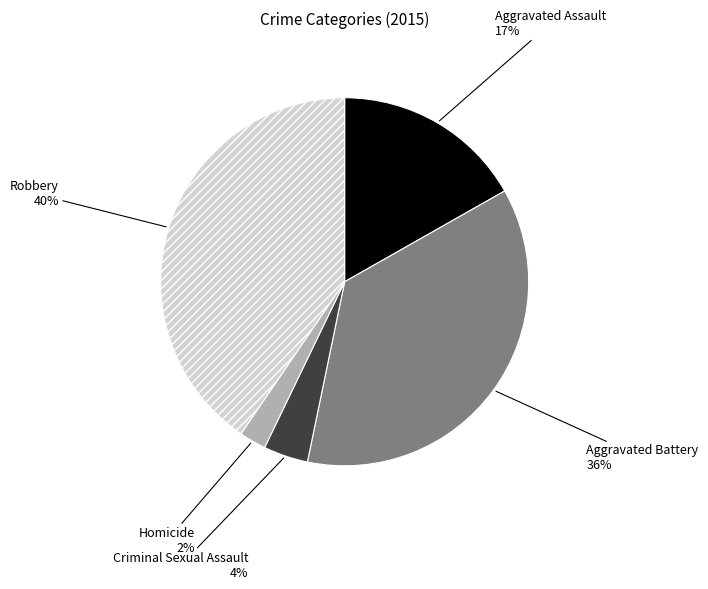

Do Criminal Sexual Assault and Homicide together represent more than half of the pie?

No